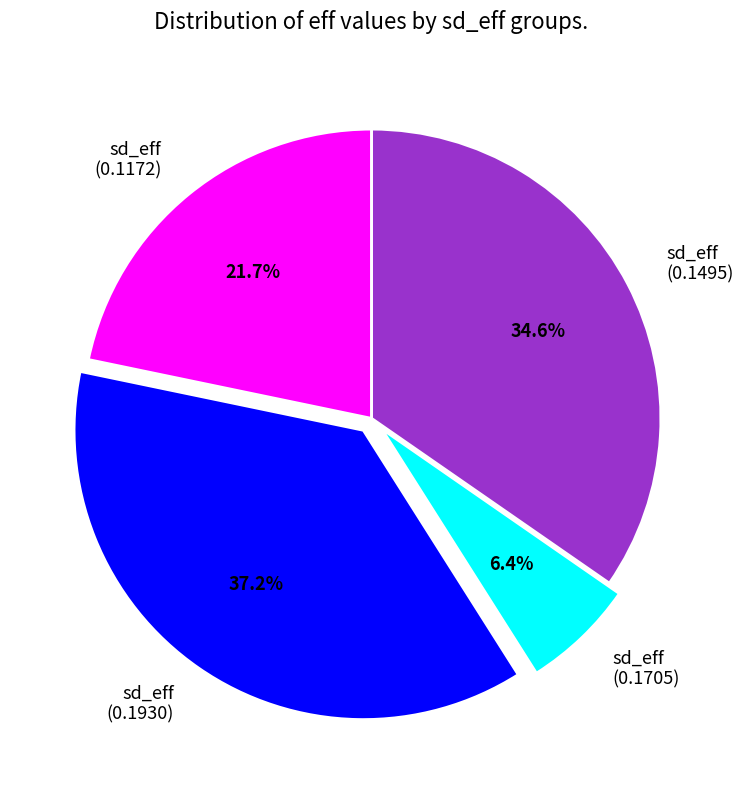

Does any single category account for the majority?

No